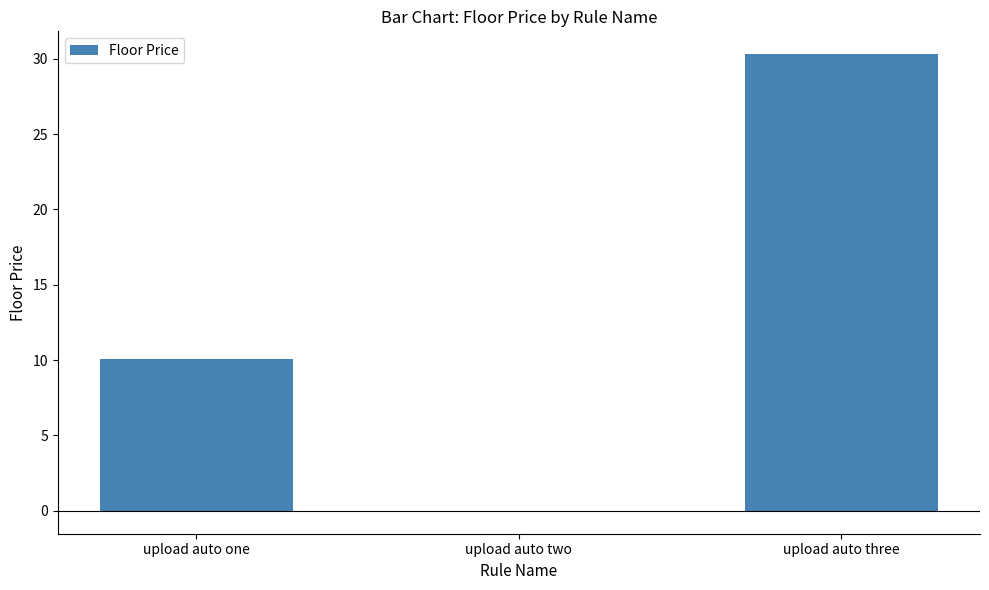

Count the number of categories in the chart.

3